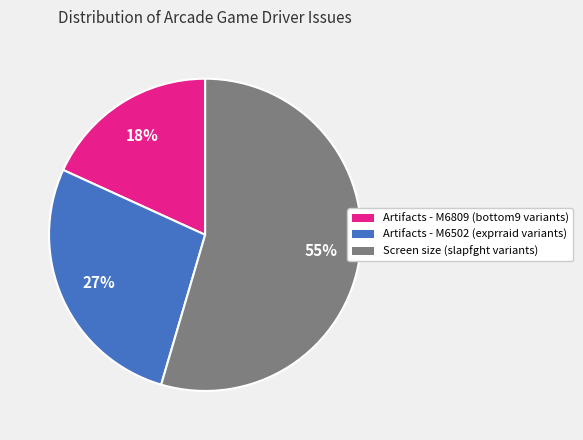

To the nearest percent, what is the average slice percentage?

33%